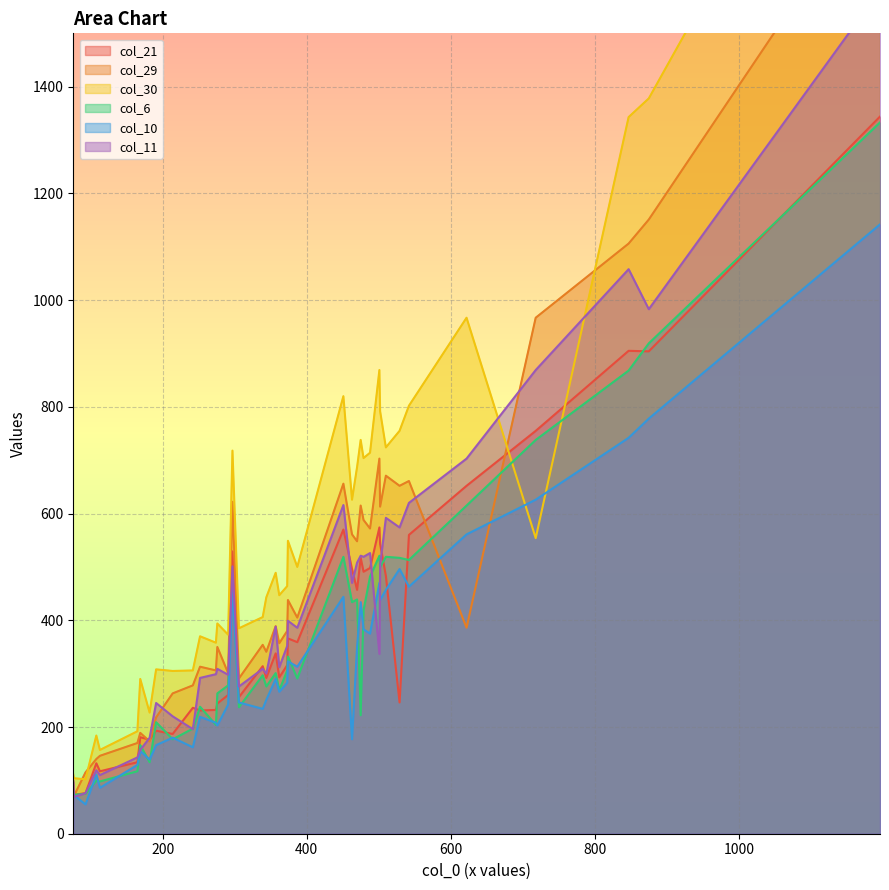

List the series in order of their peak value, highest first.

col_30, col_29, col_11, col_21, col_6, col_10